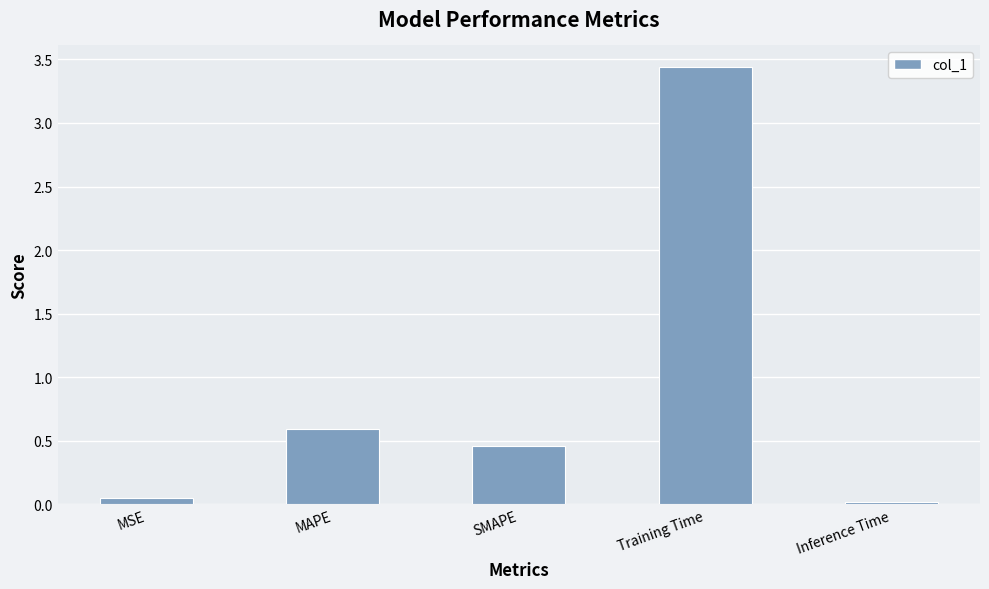

What is the label of the 1st bar from the right?

Inference Time